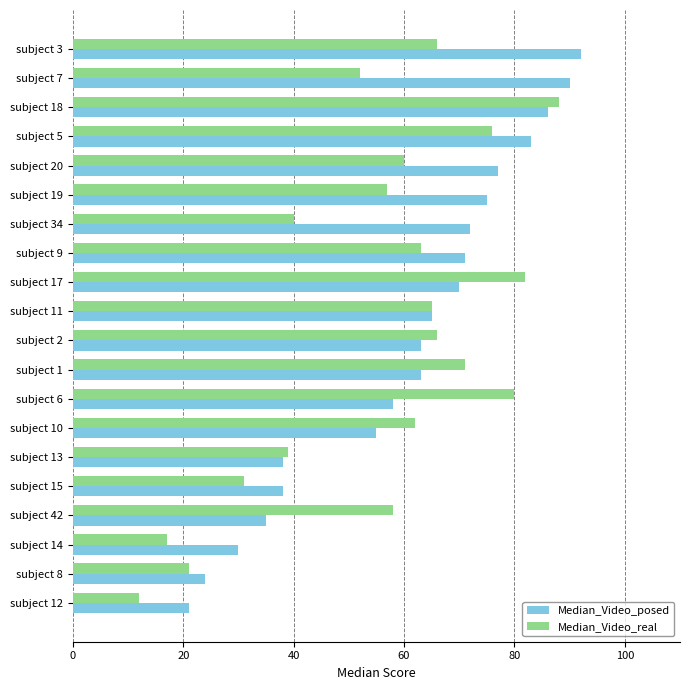

What is the sum of all Median_Video_posed values?

1206